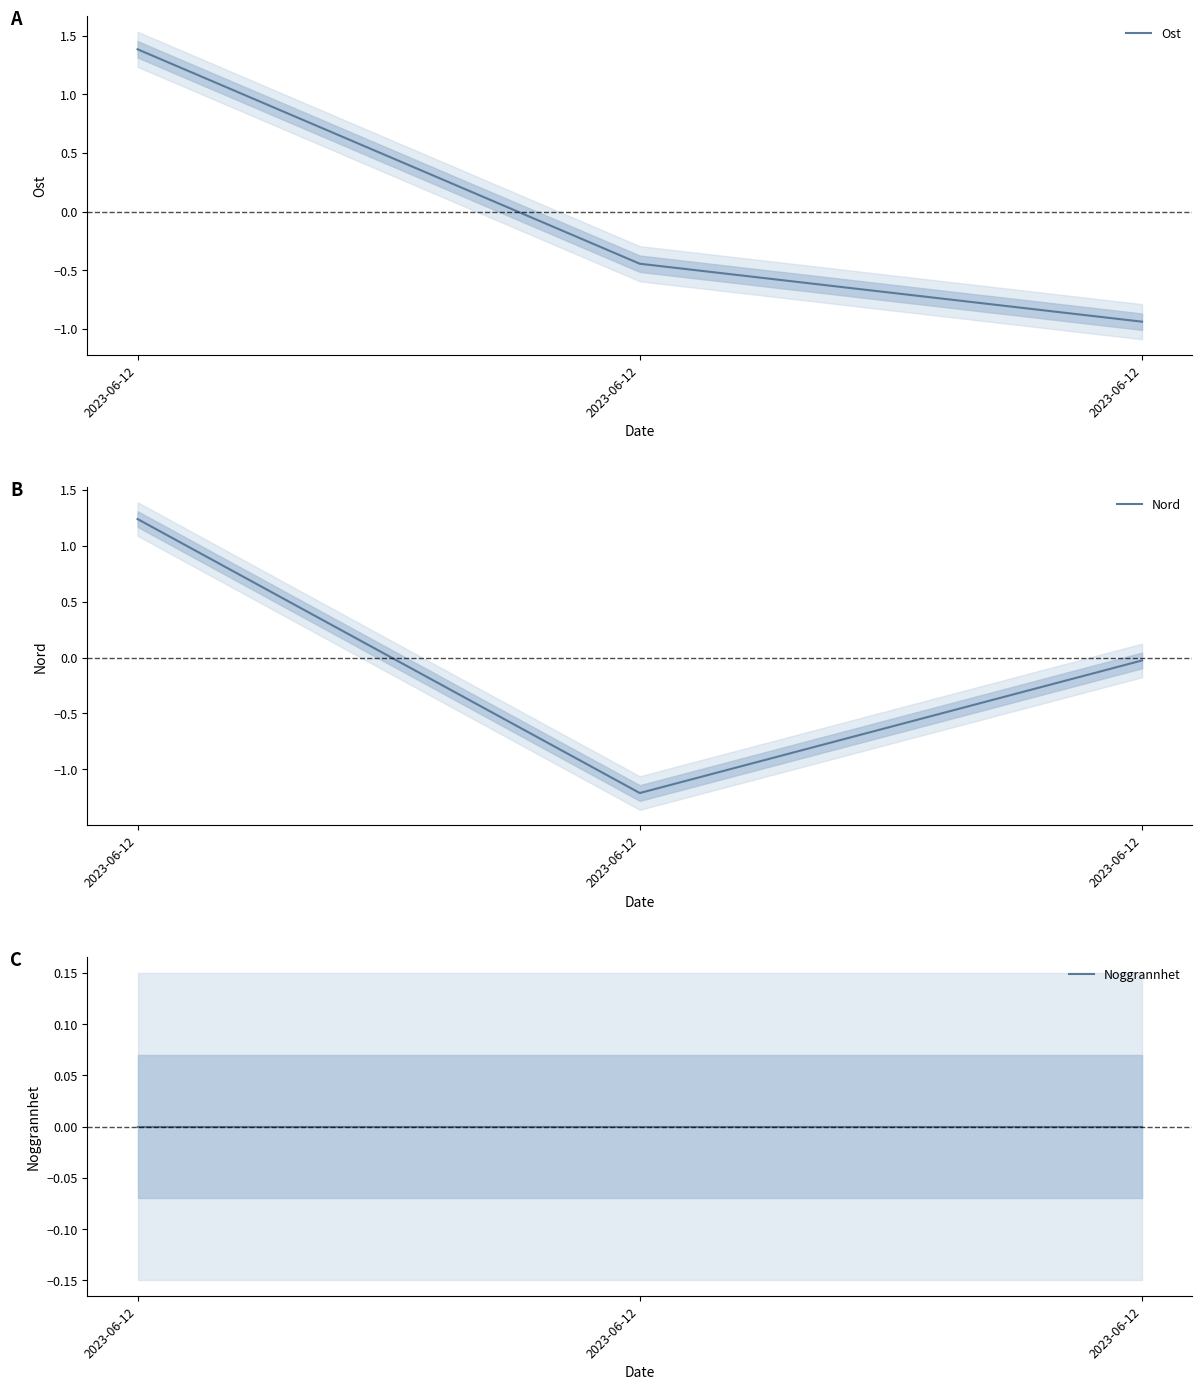

What is the spread (max minus min) of values at 2023-06-12?

1.4